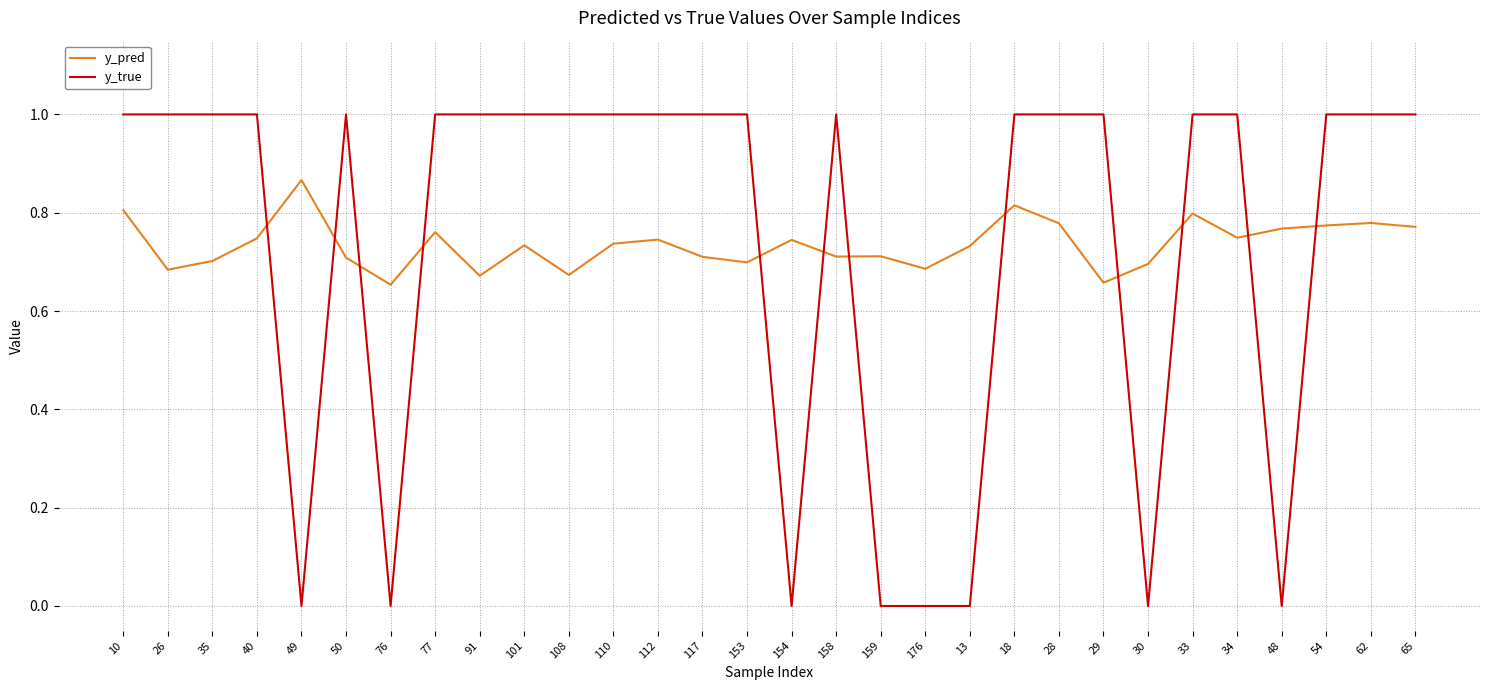

What position from the left is 101?

10